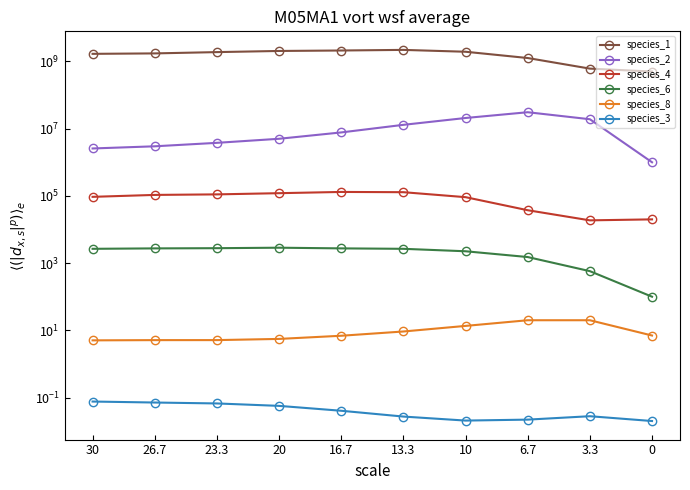

True or false: species_8 has more than 1 points higher than both neighbors.

False